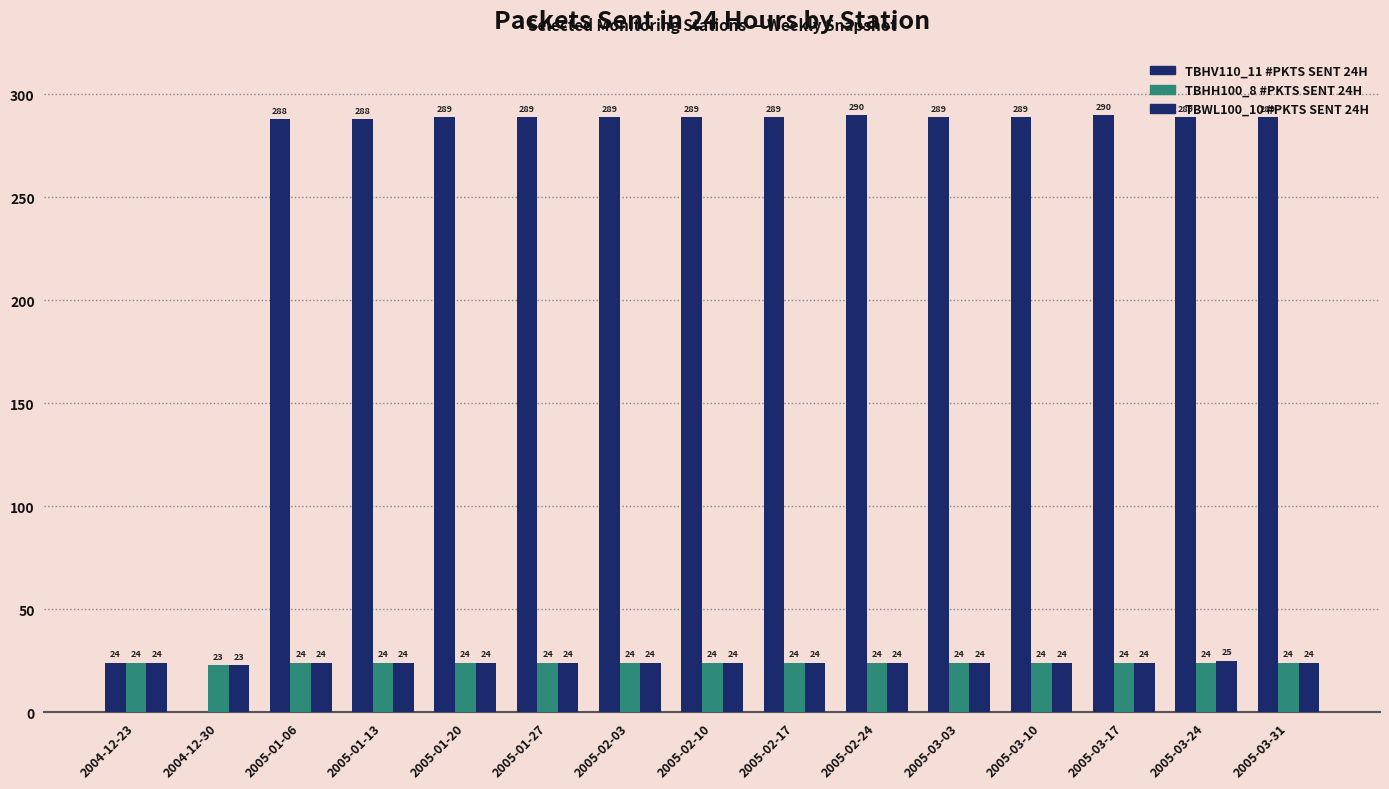

Between 2005-03-03 and 2004-12-23, which is larger?

2005-03-03